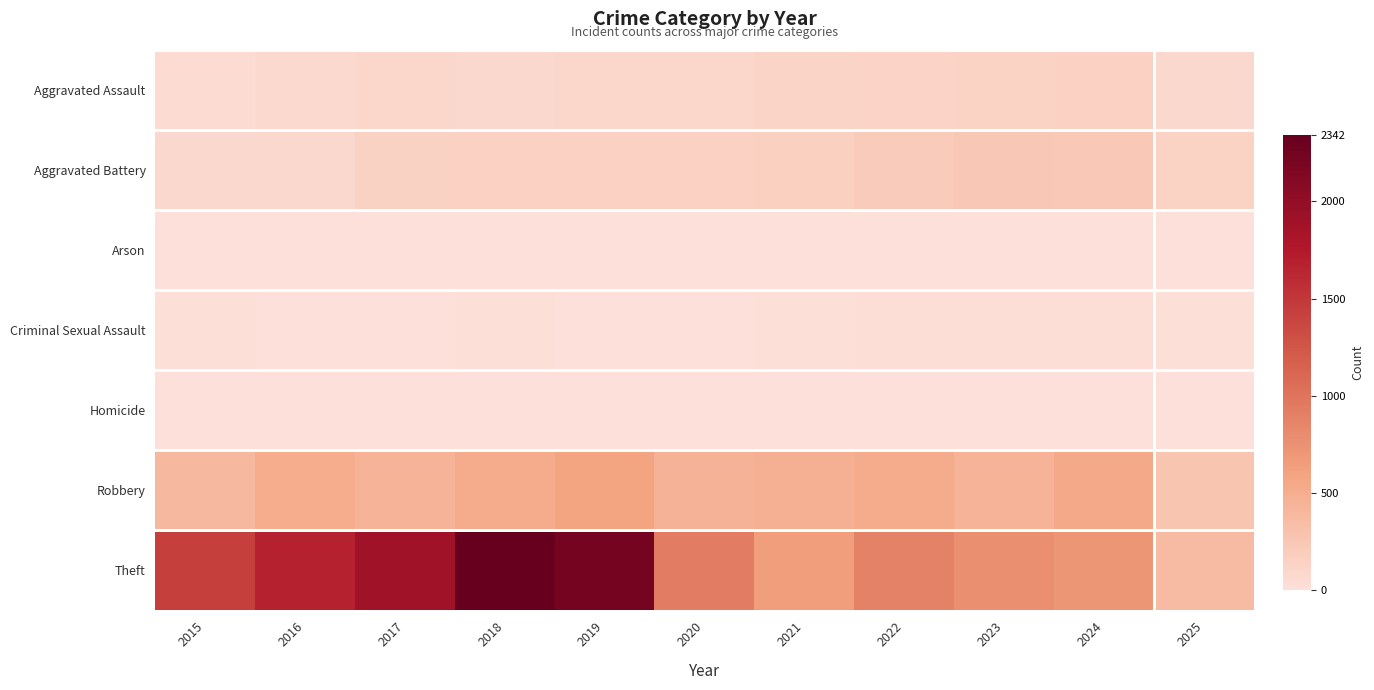

Rank the series at 2024 from highest to lowest value.

Theft, Robbery, Aggravated Battery, Aggravated Assault, Criminal Sexual Assault, Homicide, Arson